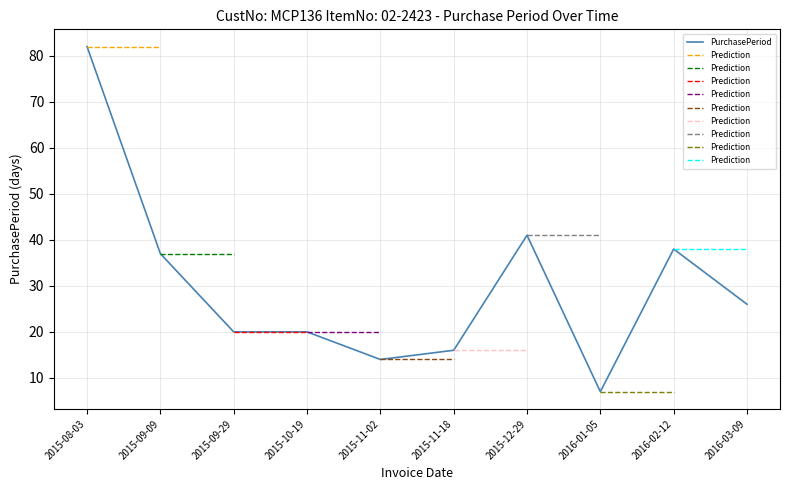

At which label does the data first exceed 26?

2015-08-03